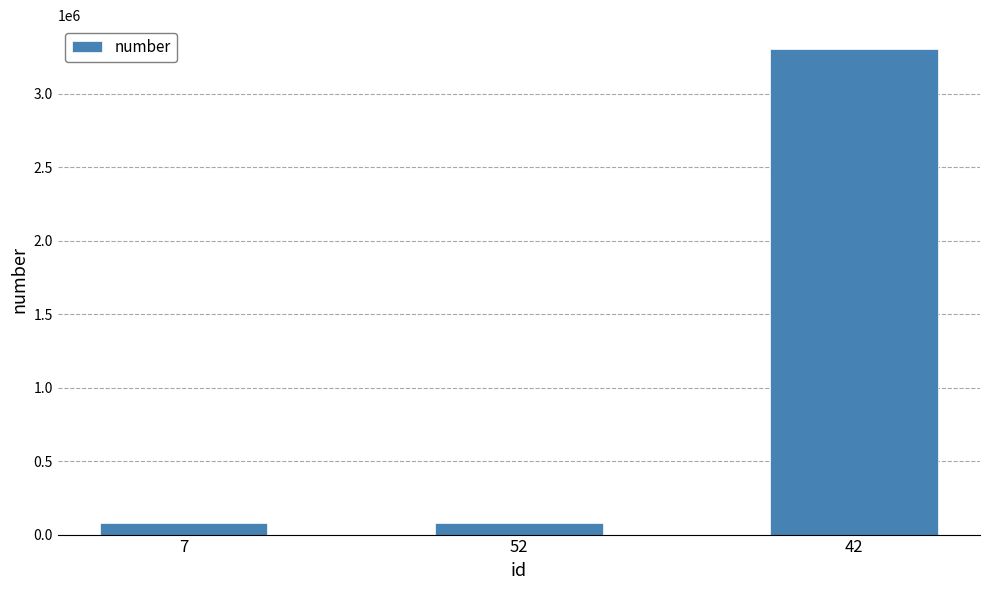

What position from the left is 42?

3